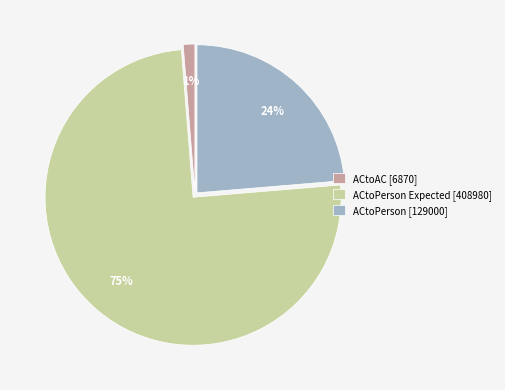

To the nearest percent, what portion does ACtoPerson Expected [408980] represent?

75%